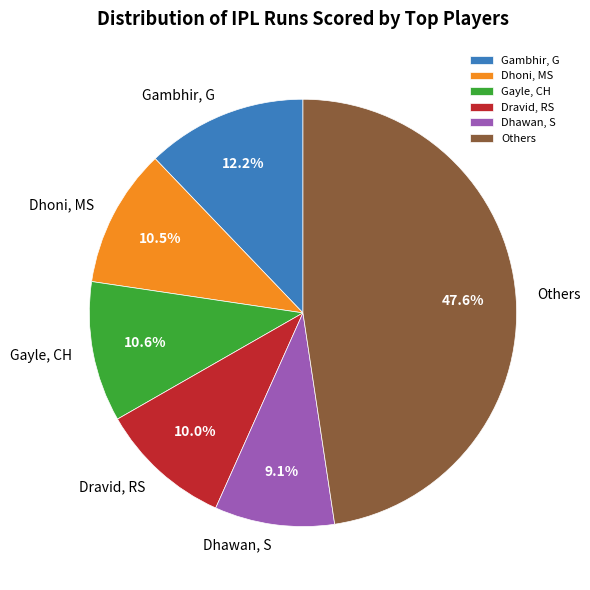

Which has a higher value, Dhoni, MS or Others?

Others